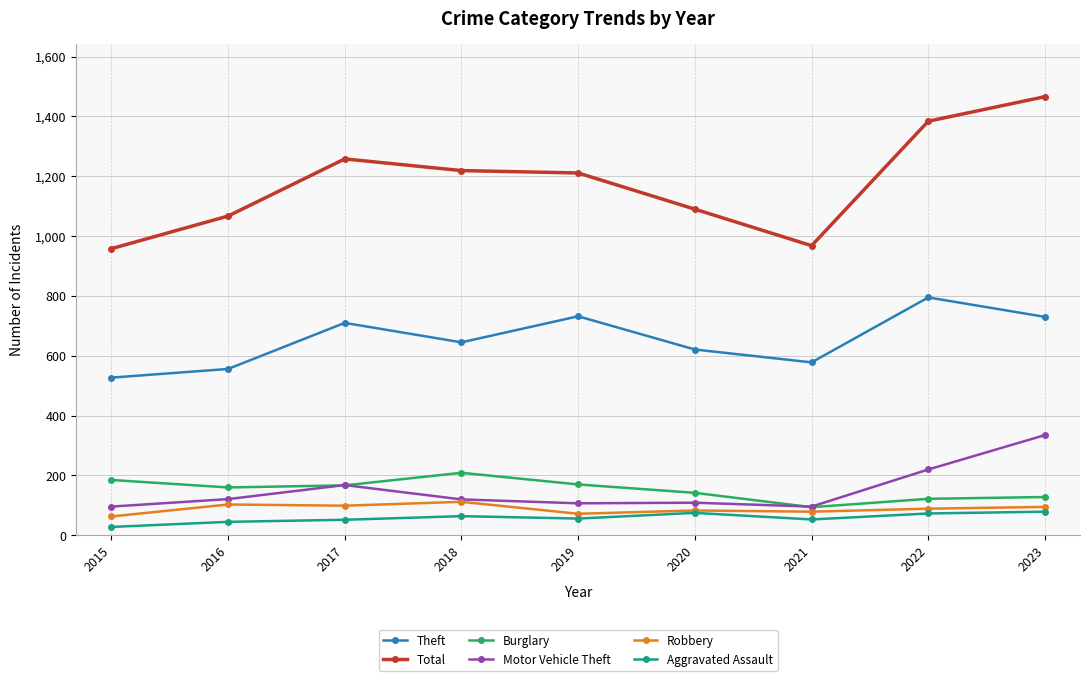

Which series has the largest total across all categories?

Total